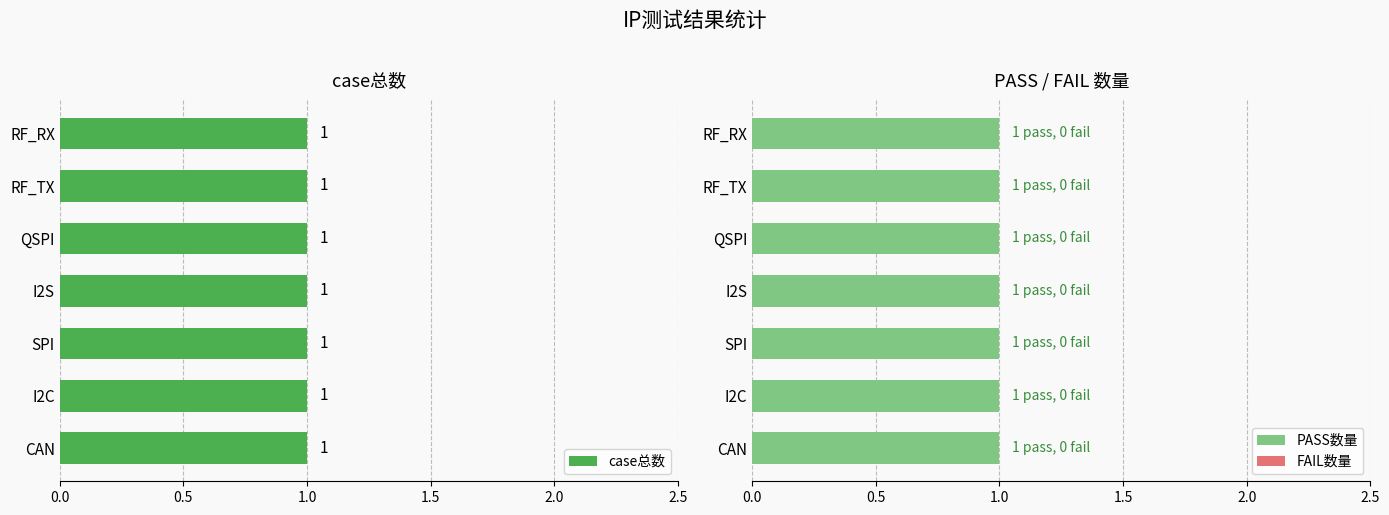

Rank the categories by FAIL数量 value from highest to lowest.

CAN, I2C, SPI, I2S, QSPI, RF_TX, RF_RX